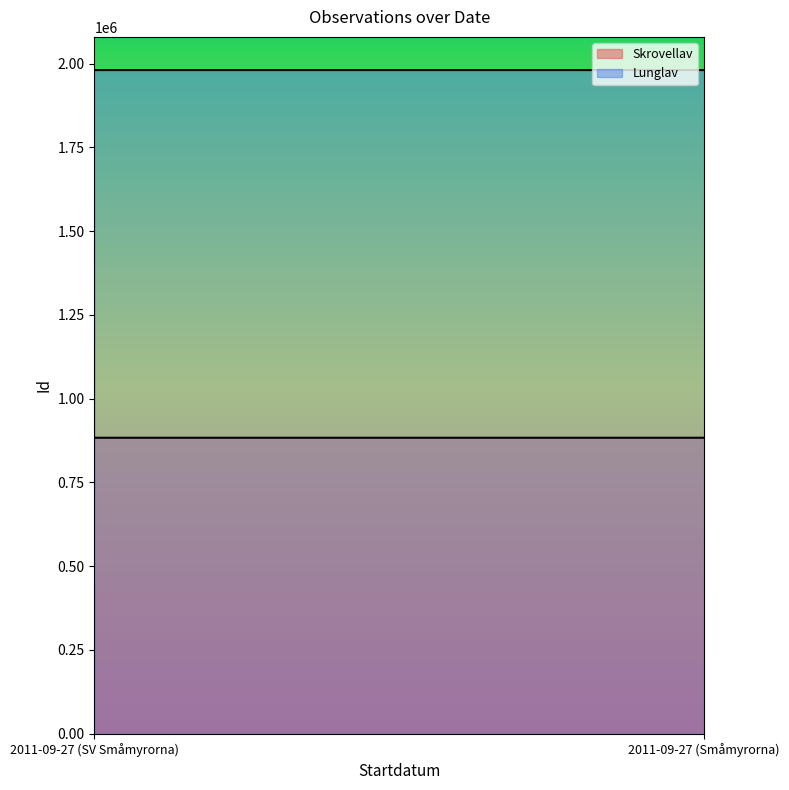

At how many categories does at least one series exceed 1333893?

2